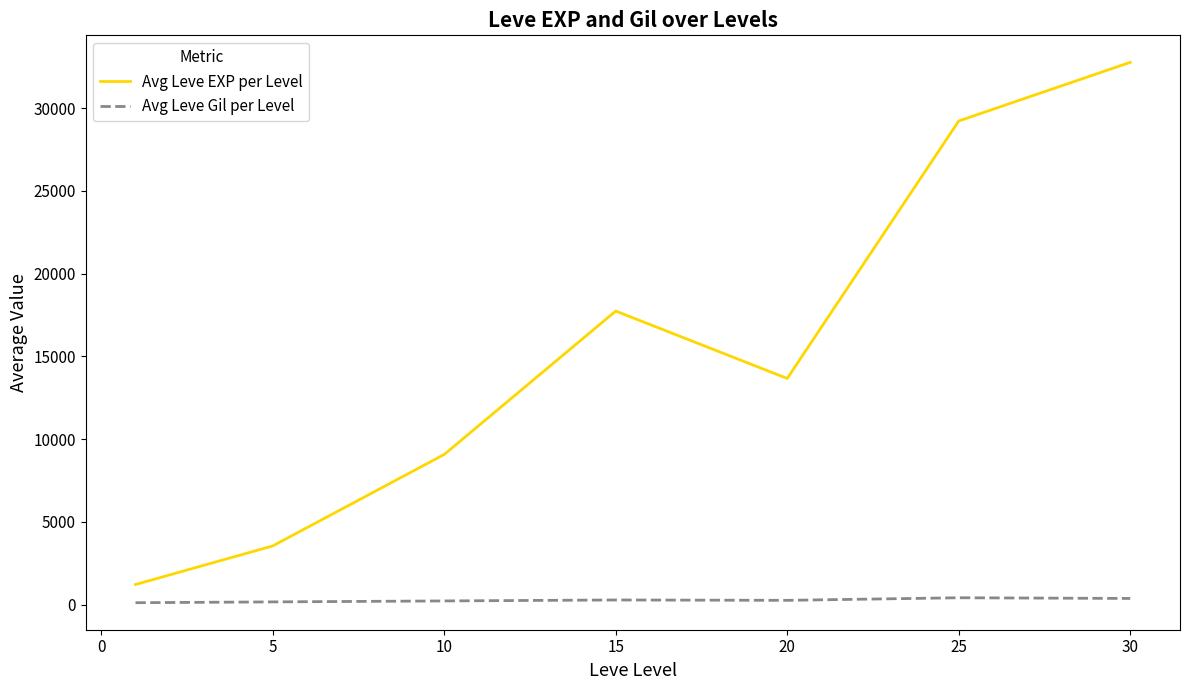

What is the minimum value for Avg Leve EXP per Level?

1213